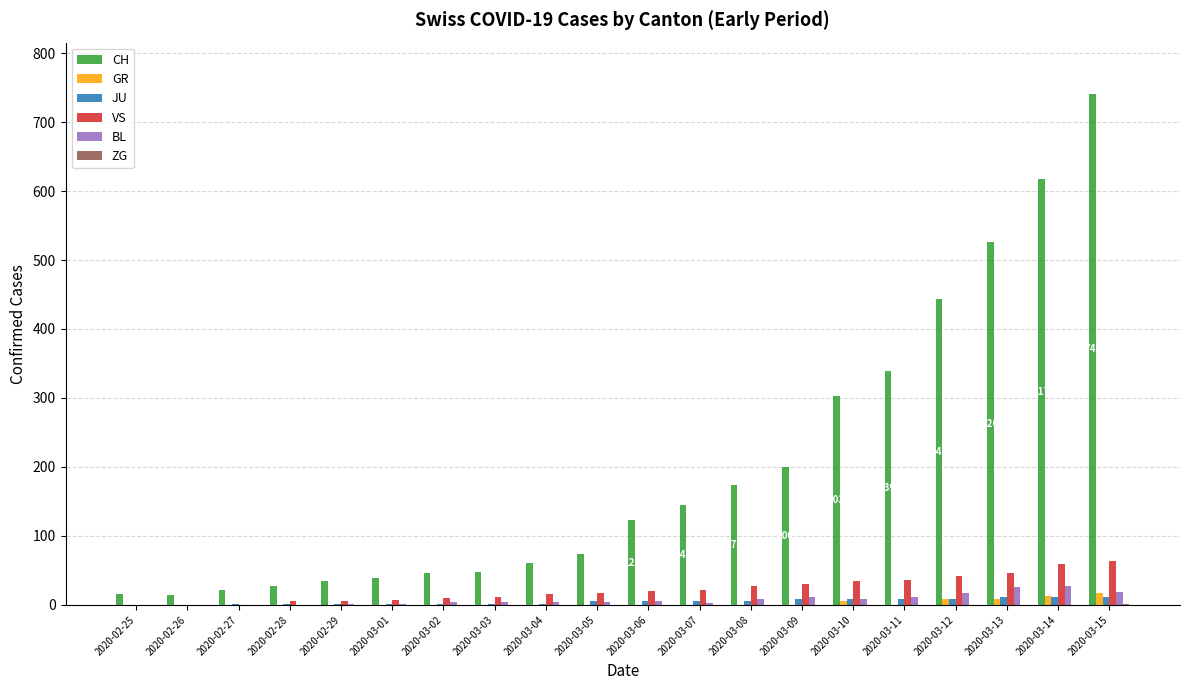

Between 2020-03-05 and 2020-03-10, which series saw the biggest shift?

CH